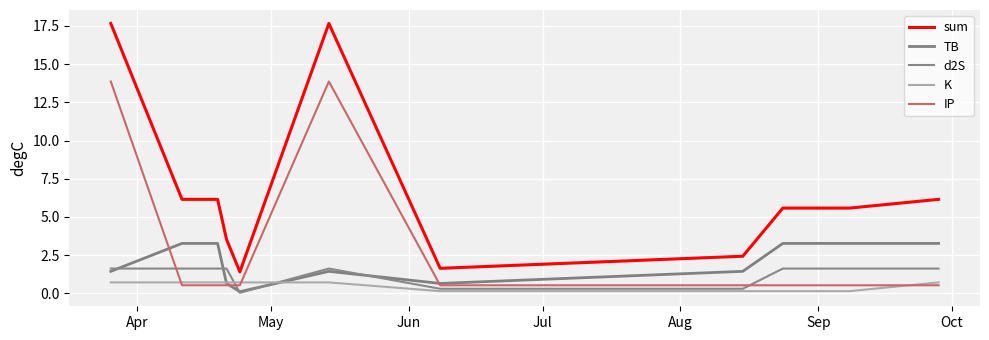

How many interior local valleys does the sum series have?

2